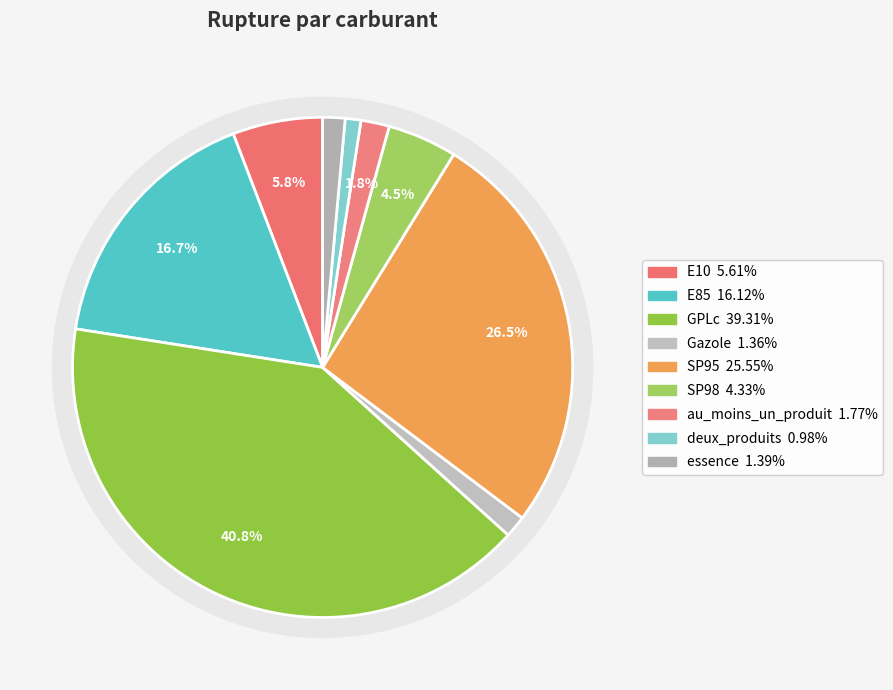

What portion of the pie excludes essence?

98.6%